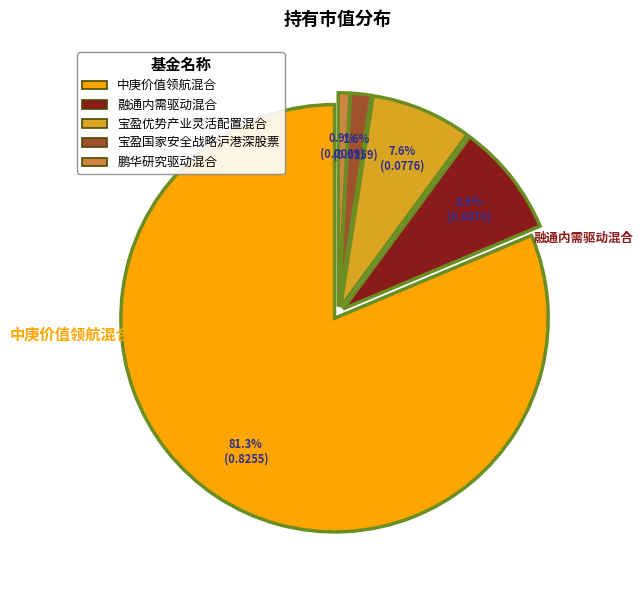

What is the smallest slice in the pie chart?

鹏华研究驱动混合